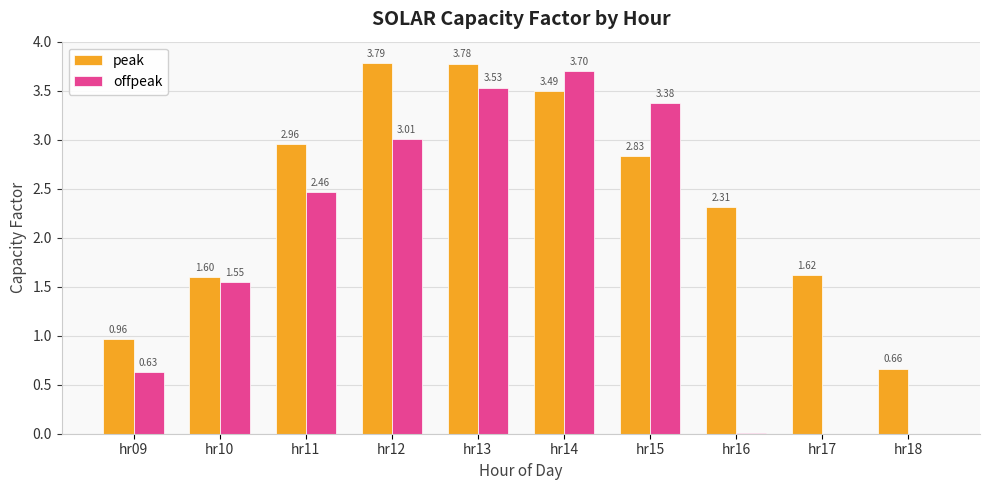

What is the average value of the peak series?

2.4